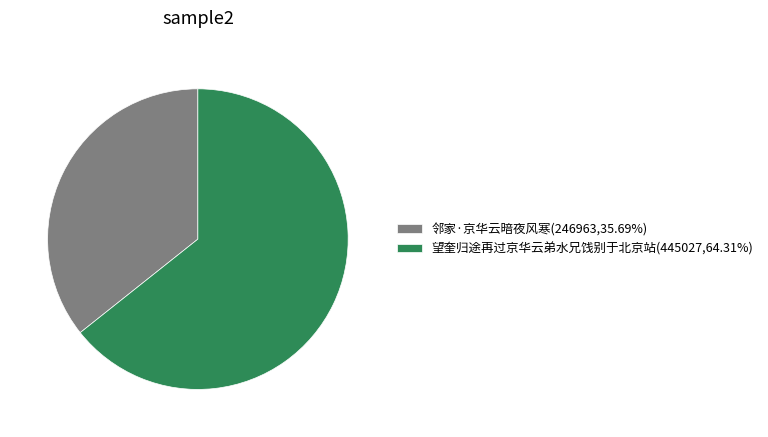

Approximately how many times larger is the value at 望奎归途再过京华云弟水兄饯别于北京站(445027,64.31%) compared to 邻家·京华云暗夜风寒(246963,35.69%)?

1.8